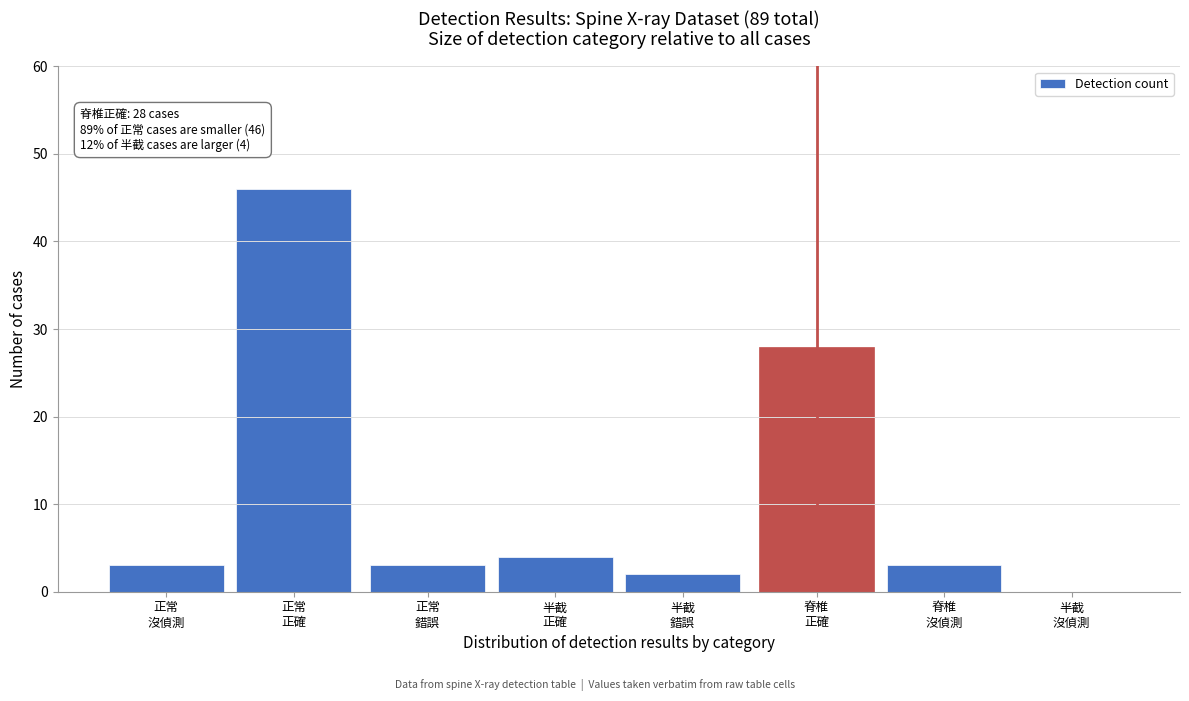

What is the maximum value shown in the chart?

46